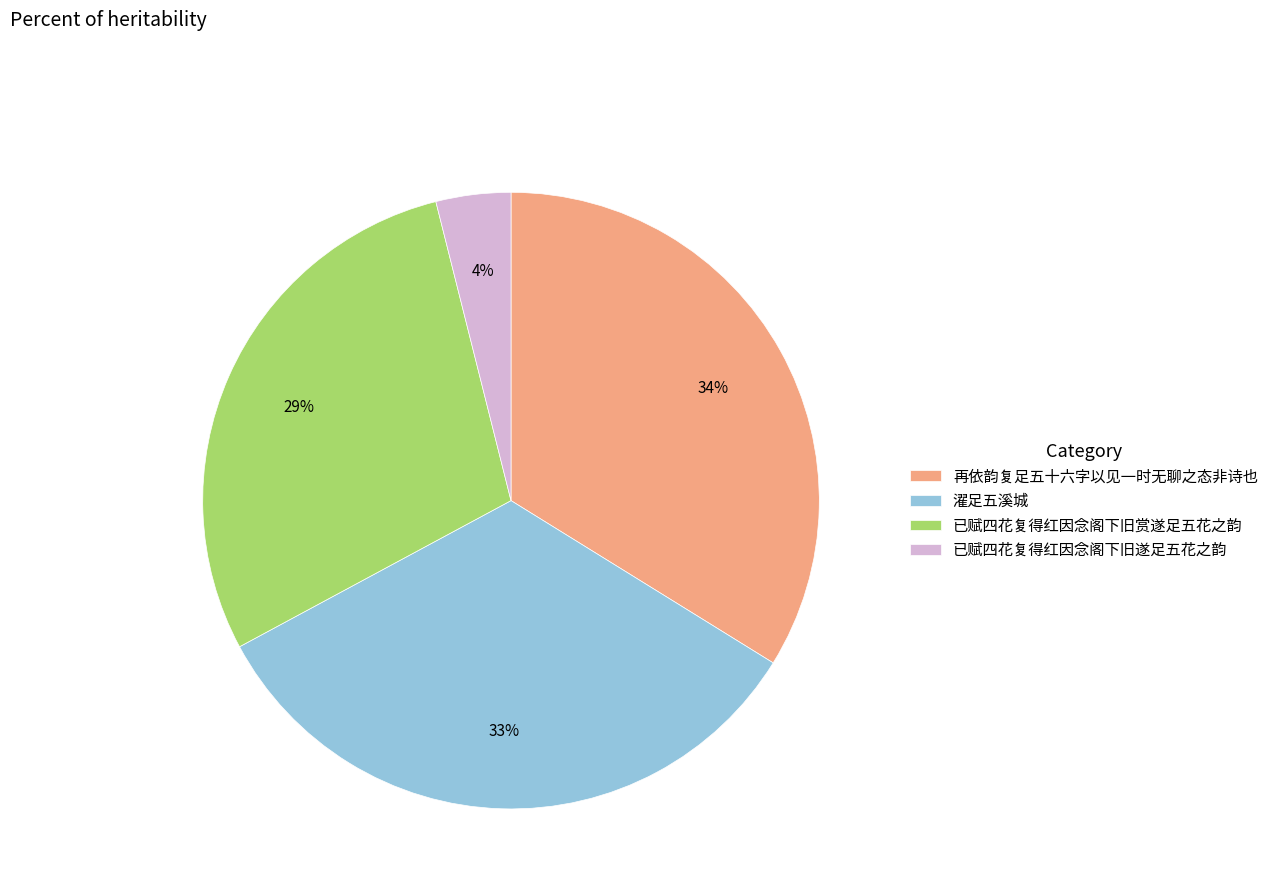

What is the ratio of the value at 濯足五溪城 to the value at 再依韵复足五十六字以见一时无聊之态非诗也?

1.0